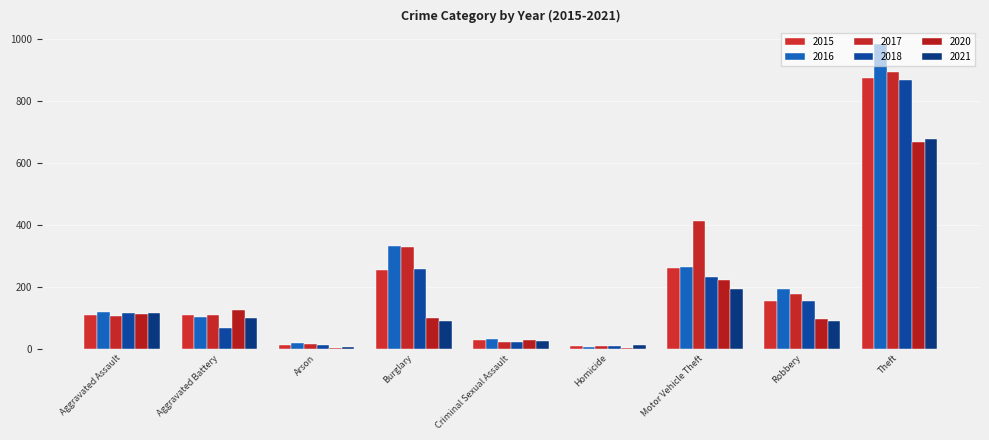

What is the minimum value shown in the chart?

2